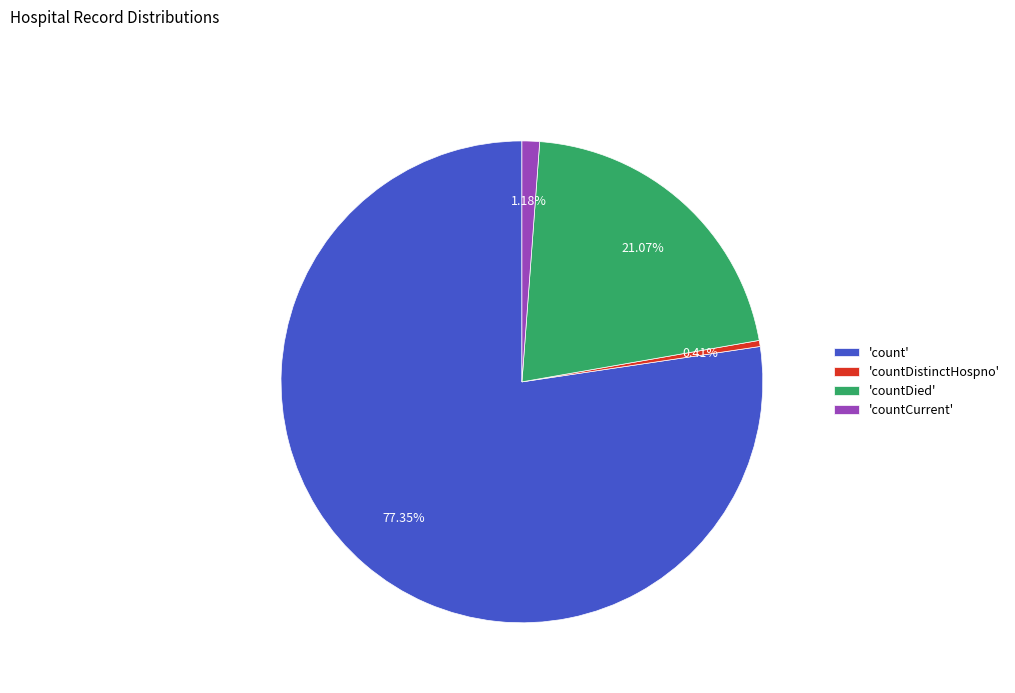

To the nearest percent, what is the difference between the largest and smallest slice percentages?

77%